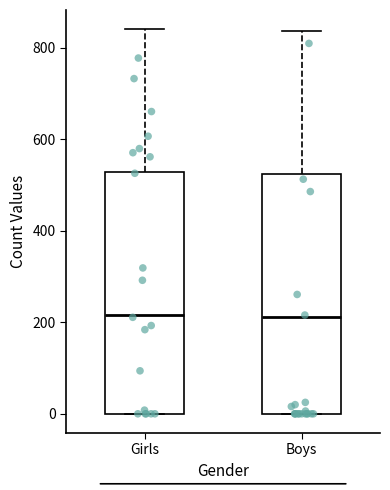

Reading left to right, transcribe this box plot: for each box, give where its median line is, the range the box spans, and where its two whiskers end, as read against the y-axis. The values are not printed on the chart, so give them approximately, as read against the axis.

Girls: median 220, box 0 to 520, whiskers 0 to 840
Boys: median 220, box 0 to 520, whiskers 0 to 840